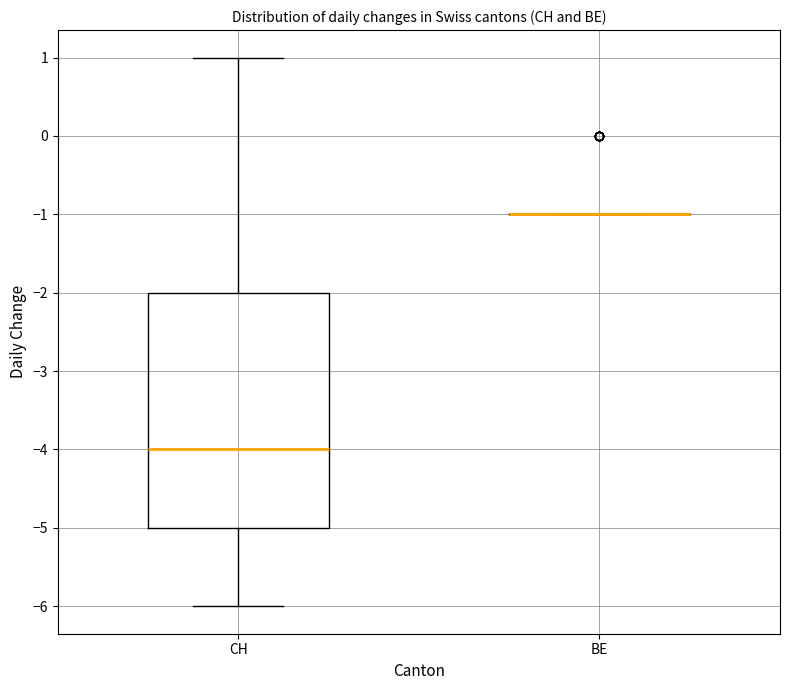

Where does the upper whisker of the box for CH end on the y-axis? The values are not printed on the chart, so give them approximately, as read against the axis.

1